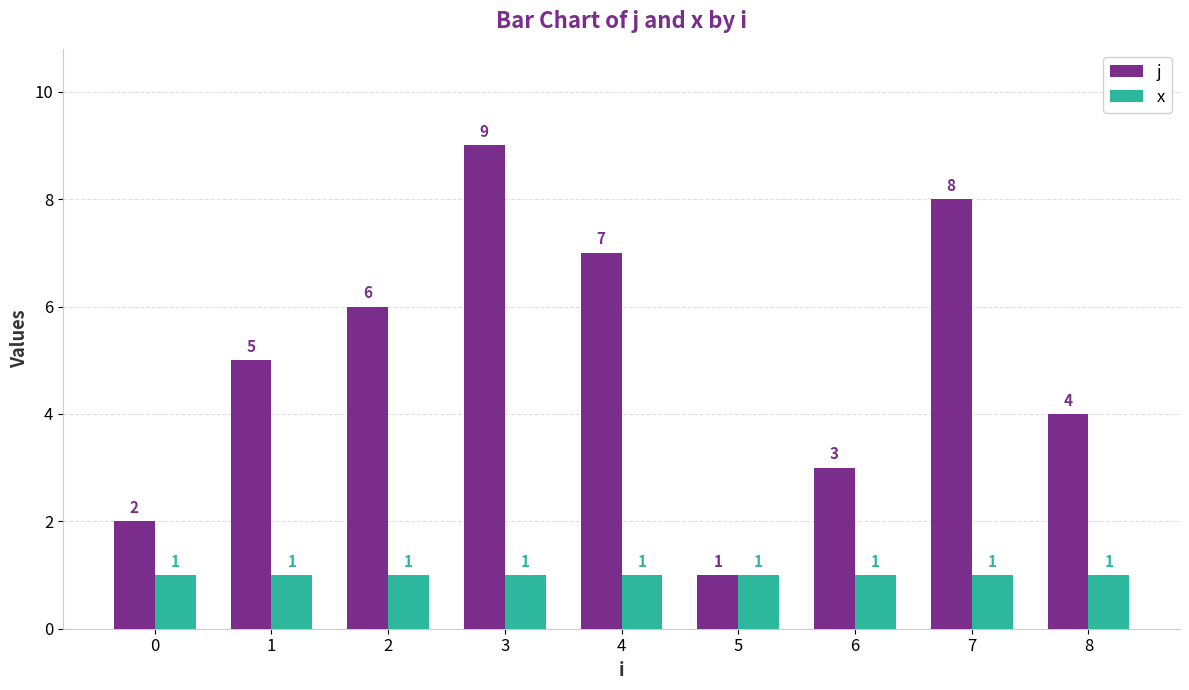

Which series has the largest total across all categories?

j